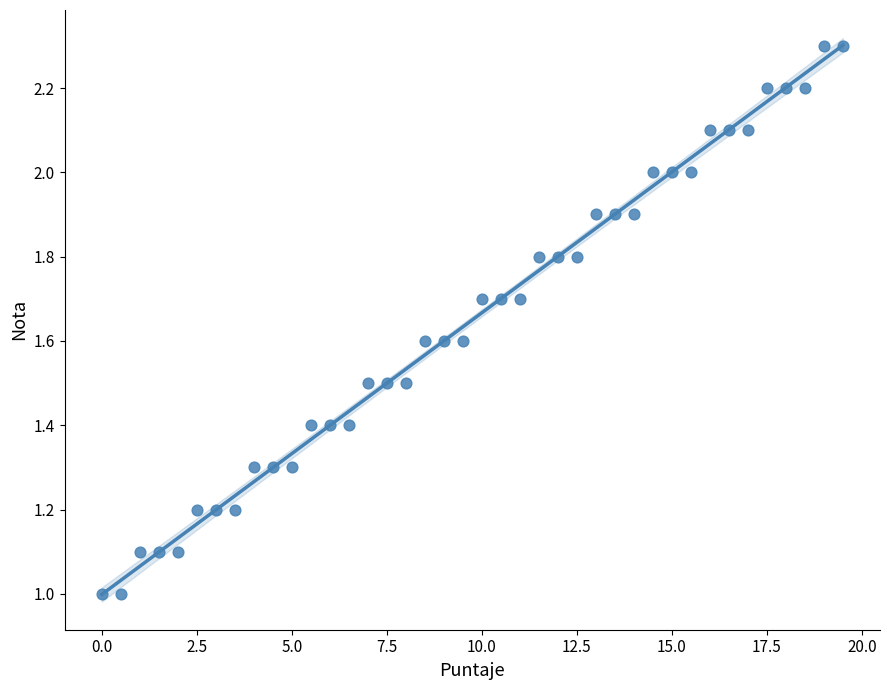

What is the range of Y values (max minus min)?

1.3